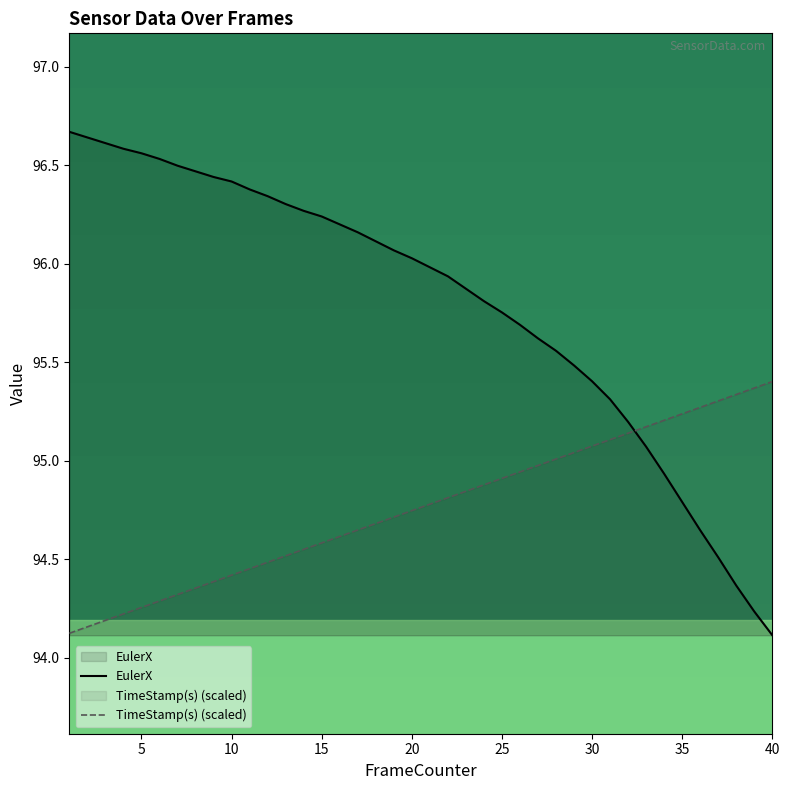

True or false: EulerX has more than 0 points higher than both neighbors.

False